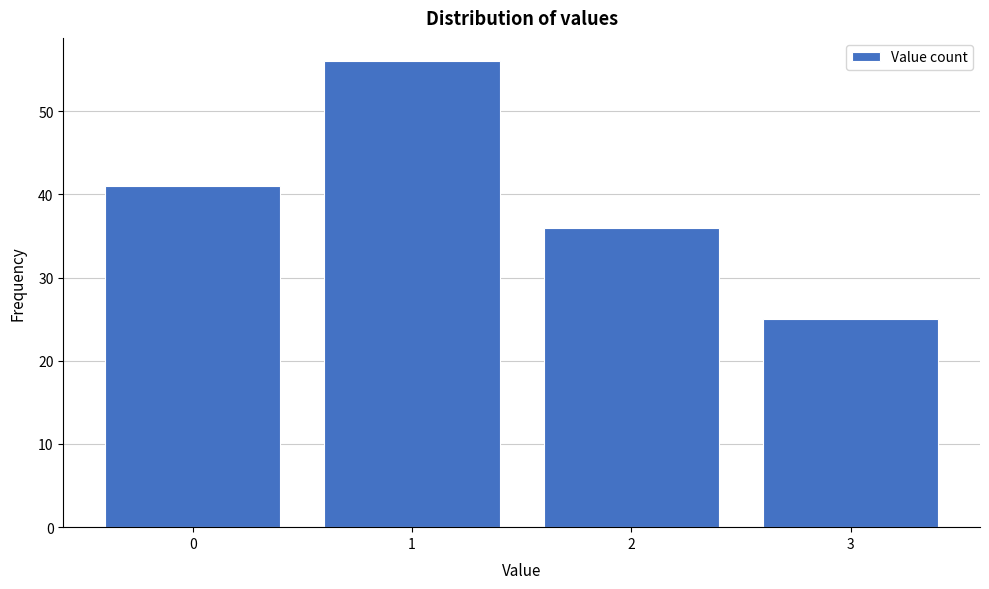

Reading left to right, what are all the values shown in this chart?

0=41	1=56	2=36	3=25